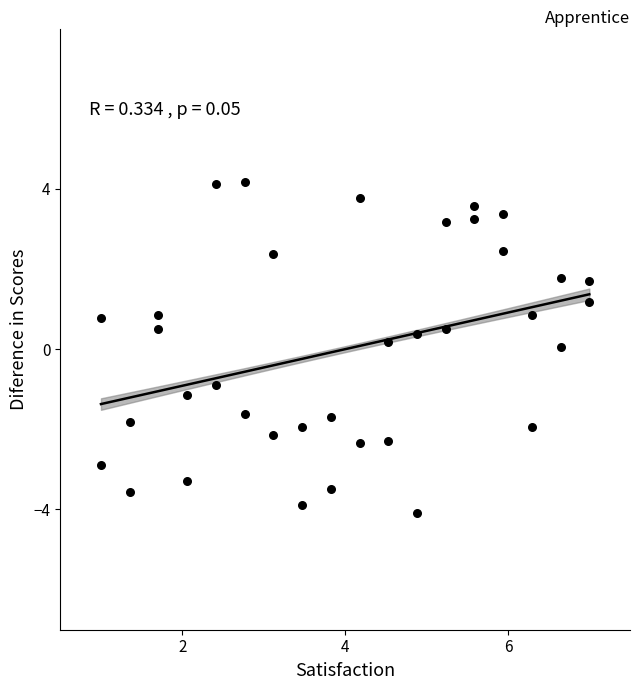

What is the range of Y values (max minus min)?

8.3